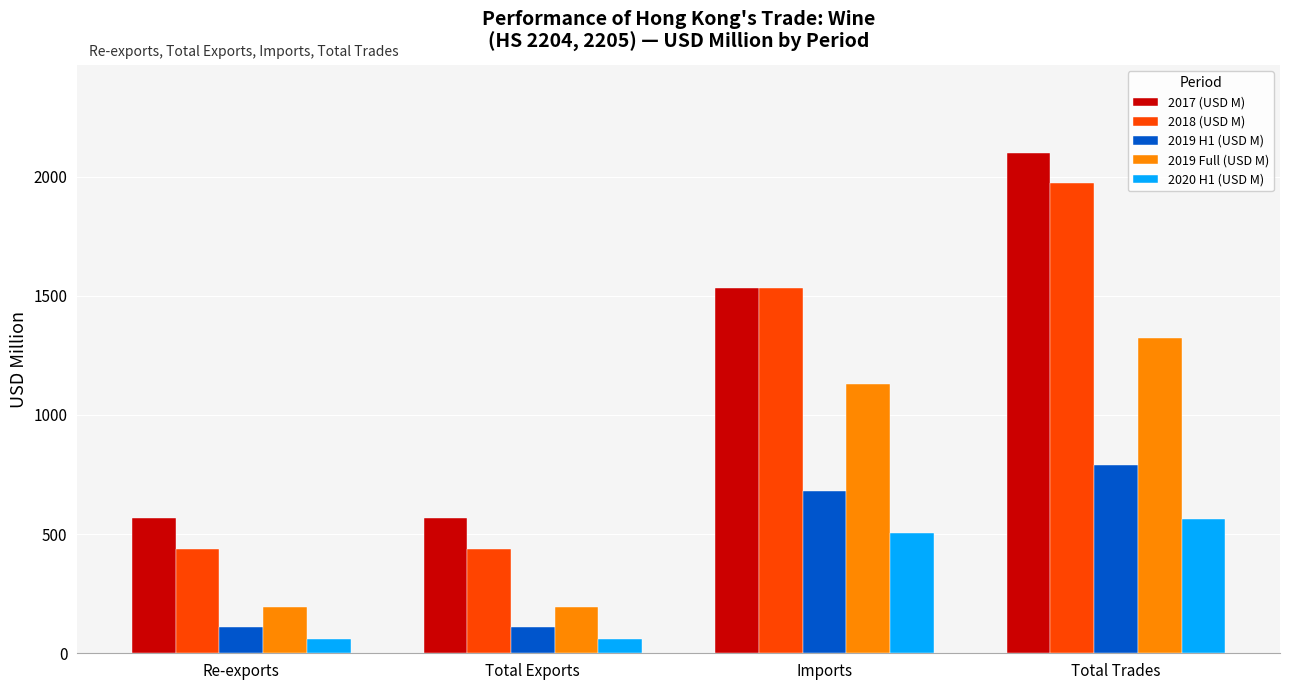

Count the number of categories in the chart.

4